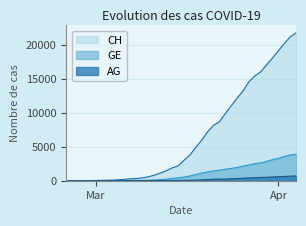

At which label is GE closest to 1964?

2020-03-25